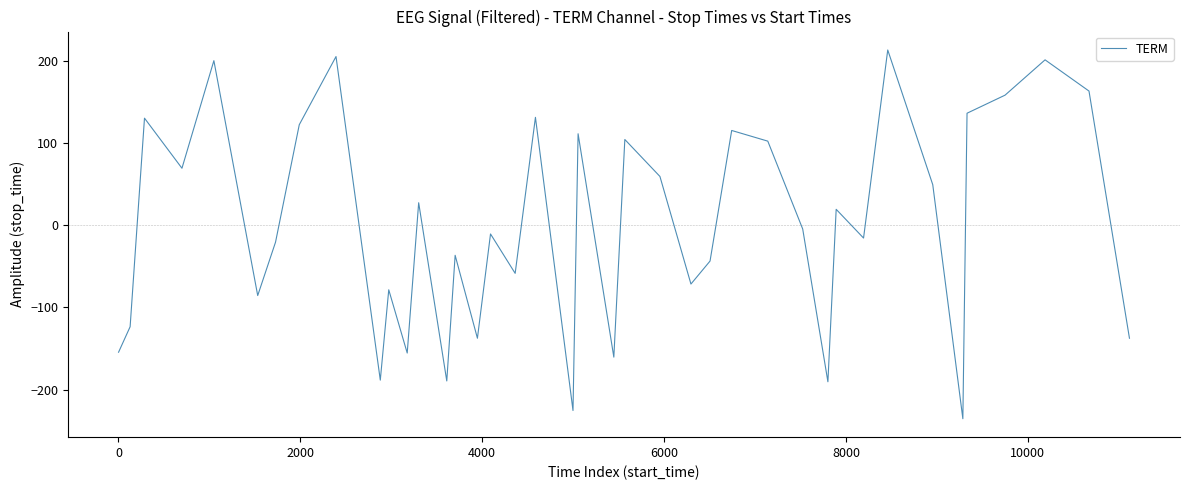

How many negative values are there?

21